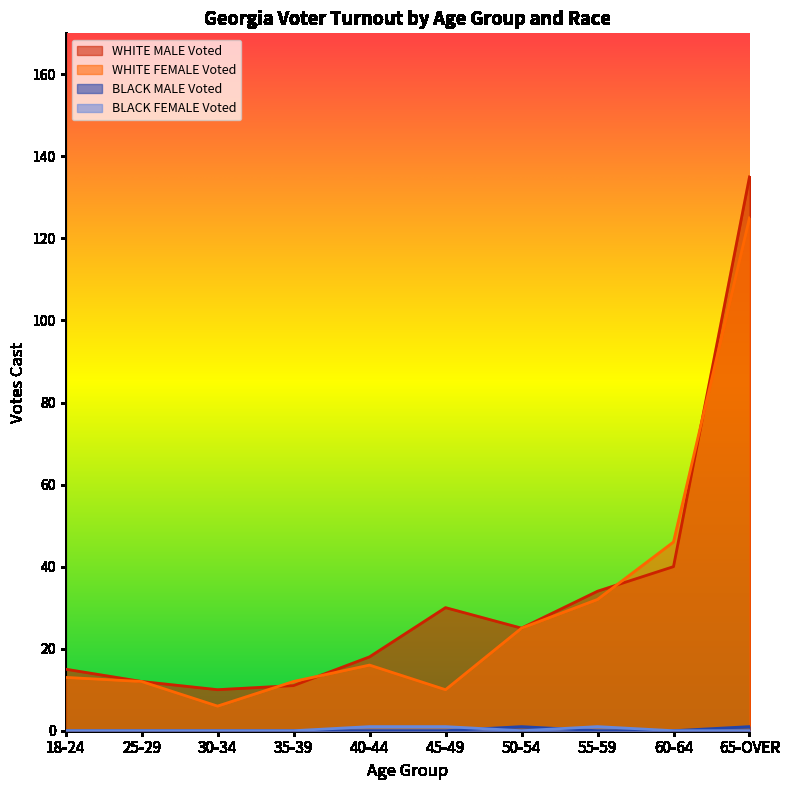

True or false: WHITE FEMALE Voted has more than 1 points higher than both neighbors.

False